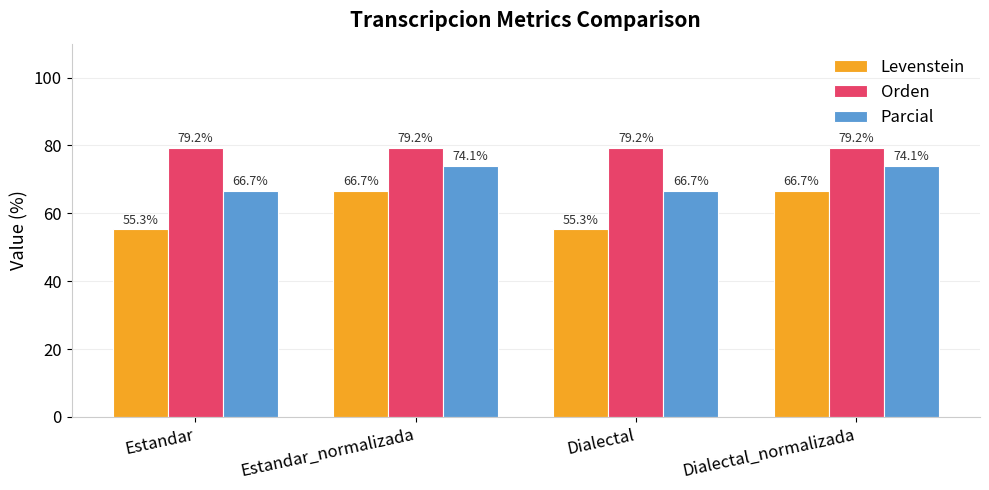

List the series in order of their overall mean, lowest first.

Levenstein, Parcial, Orden